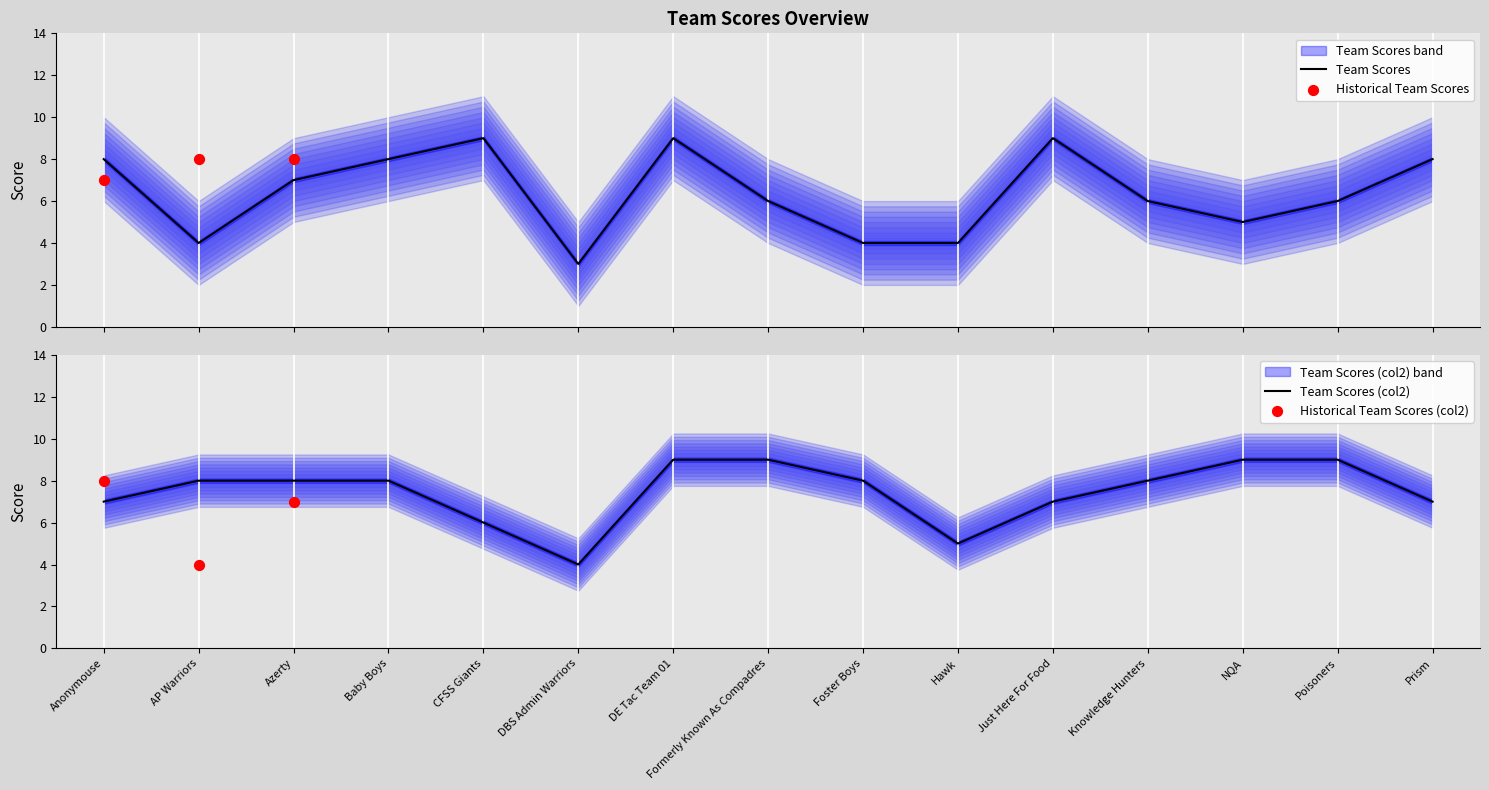

Which series reaches the maximum Y coordinate?

Team Scores